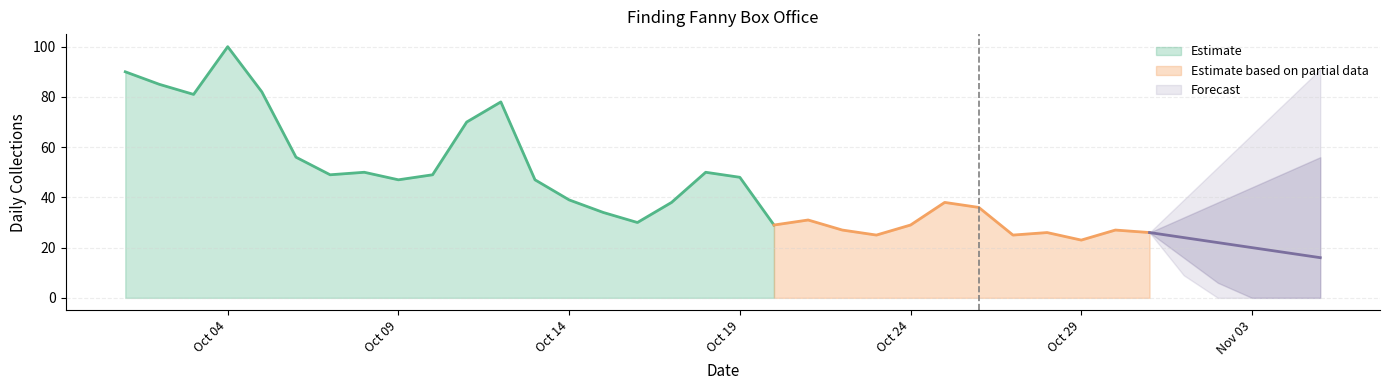

What is the change in value from 2014-10-26 to 2014-10-28?

-10